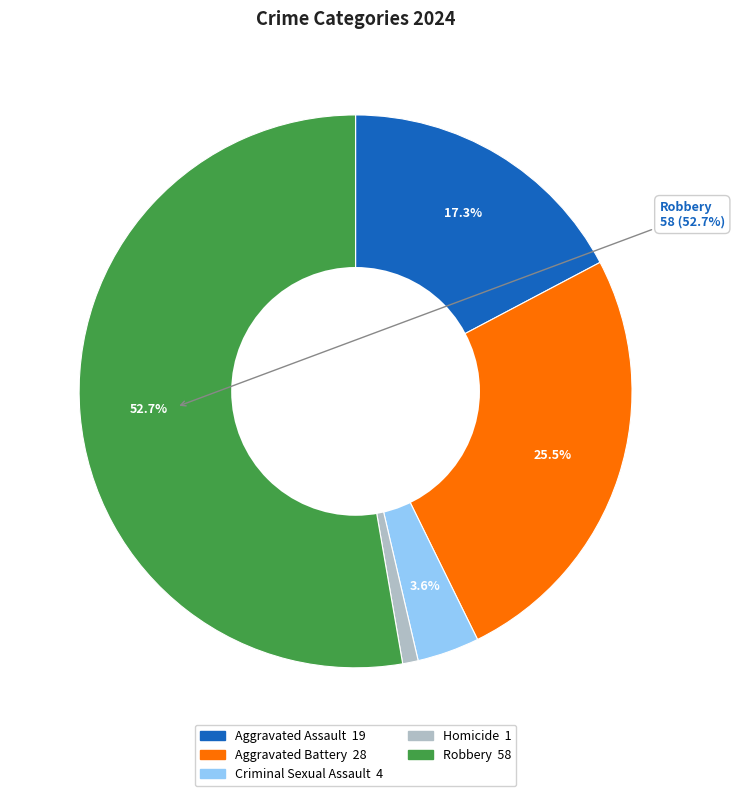

Does any single category account for the majority?

Yes